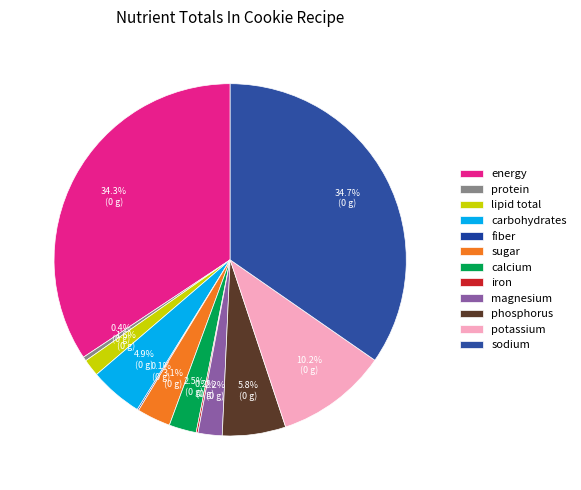

Is it true that energy is 46% of the pie?

False